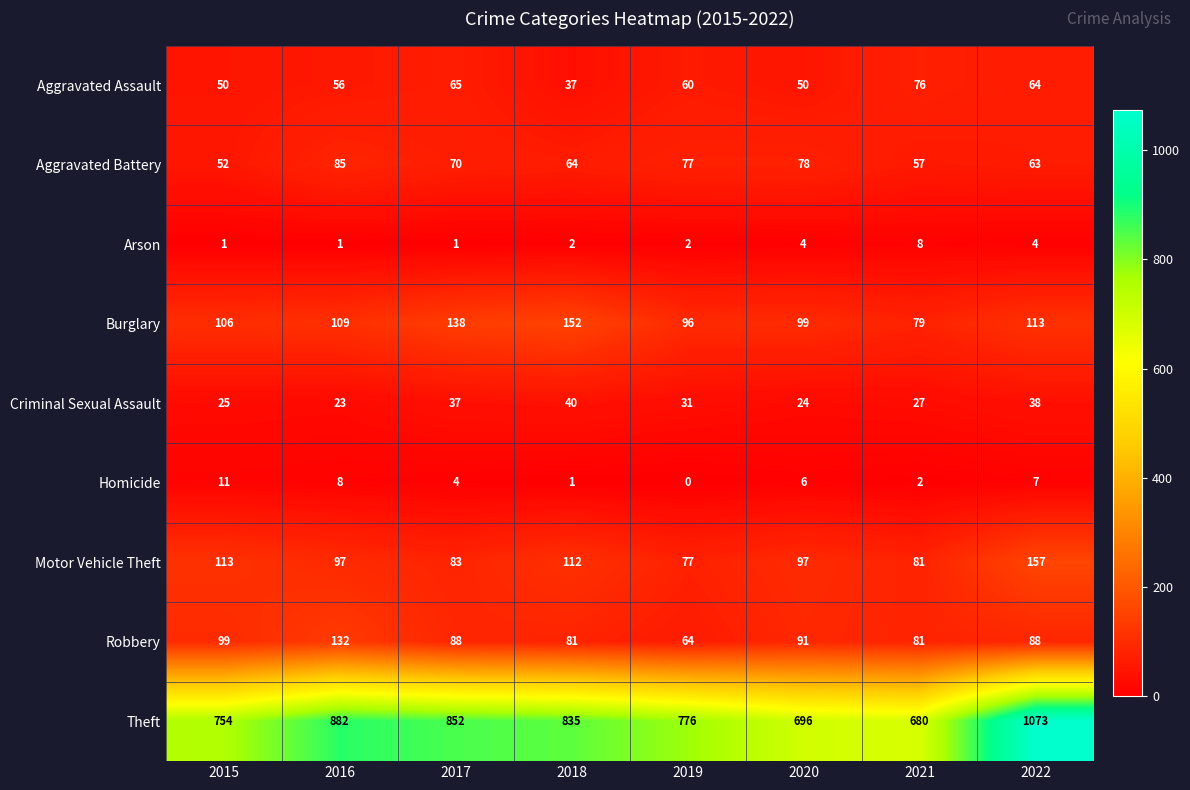

List the series in order of their peak value, highest first.

Theft, Motor Vehicle Theft, Burglary, Robbery, Aggravated Battery, Aggravated Assault, Criminal Sexual Assault, Homicide, Arson